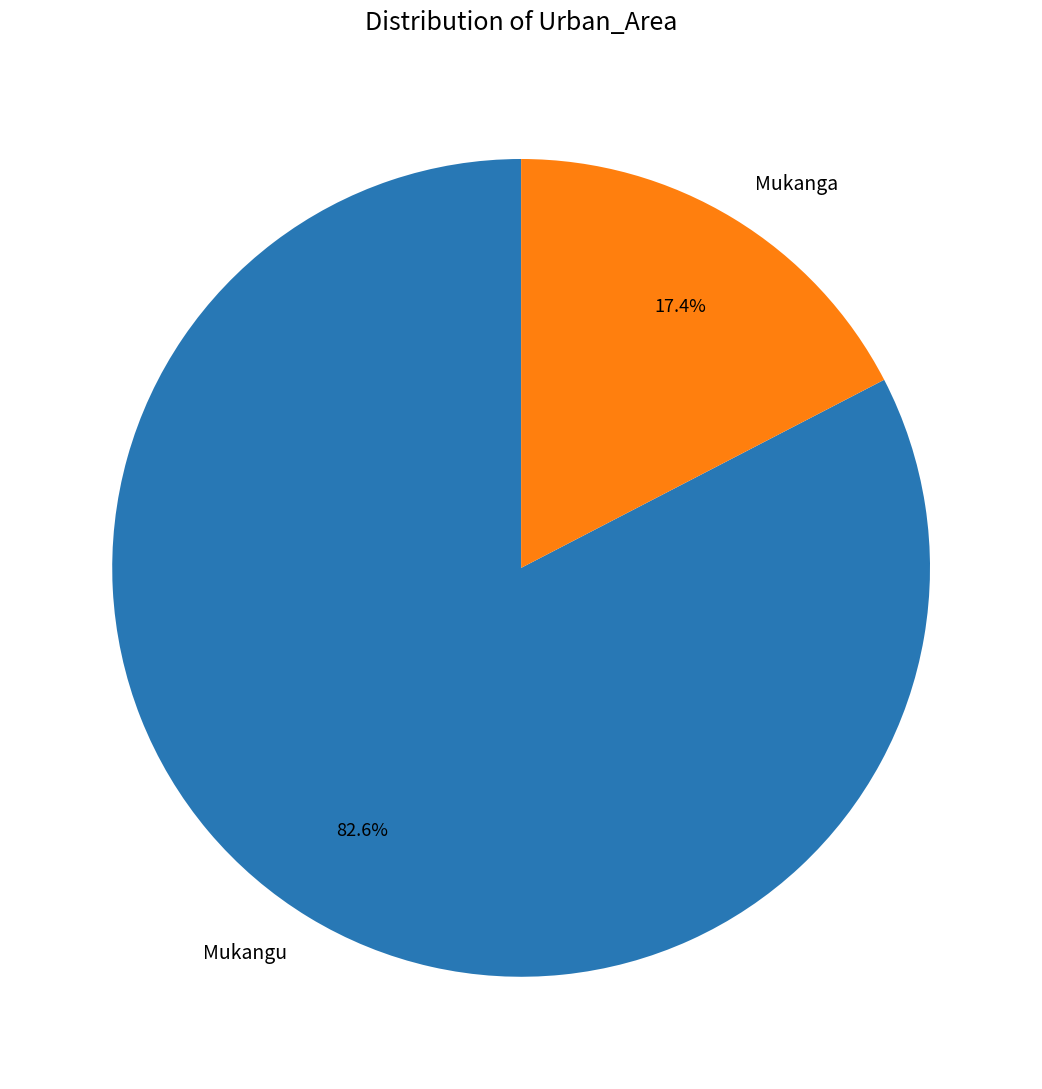

The Mukanga slice represents 17% of the pie. True or false?

True